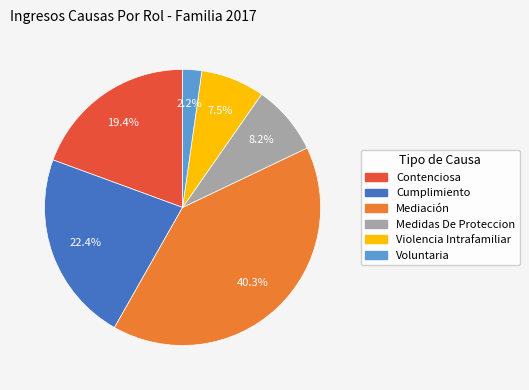

Count the number of slices in the pie.

6